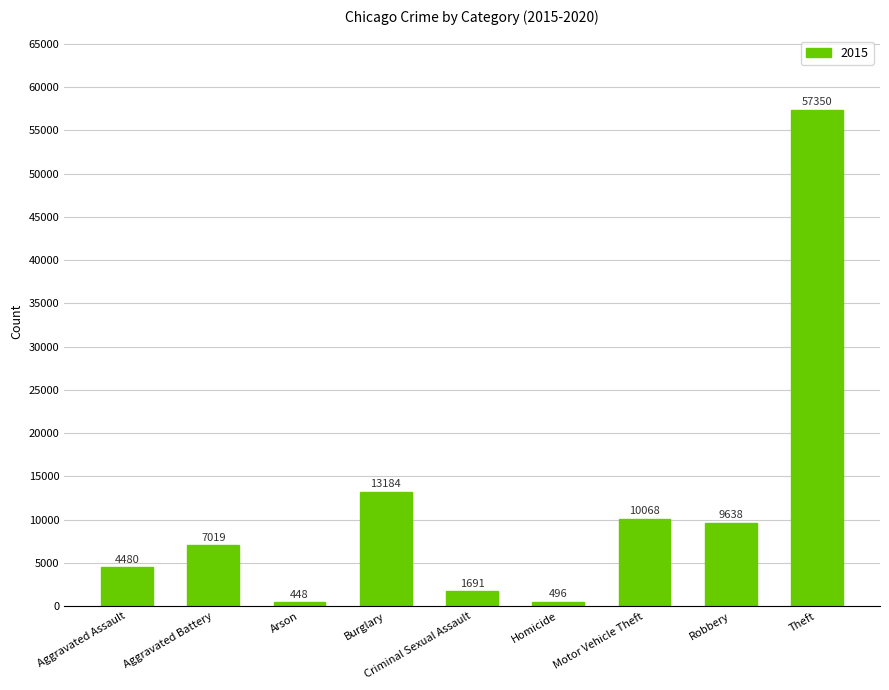

What is the smallest value displayed?

448